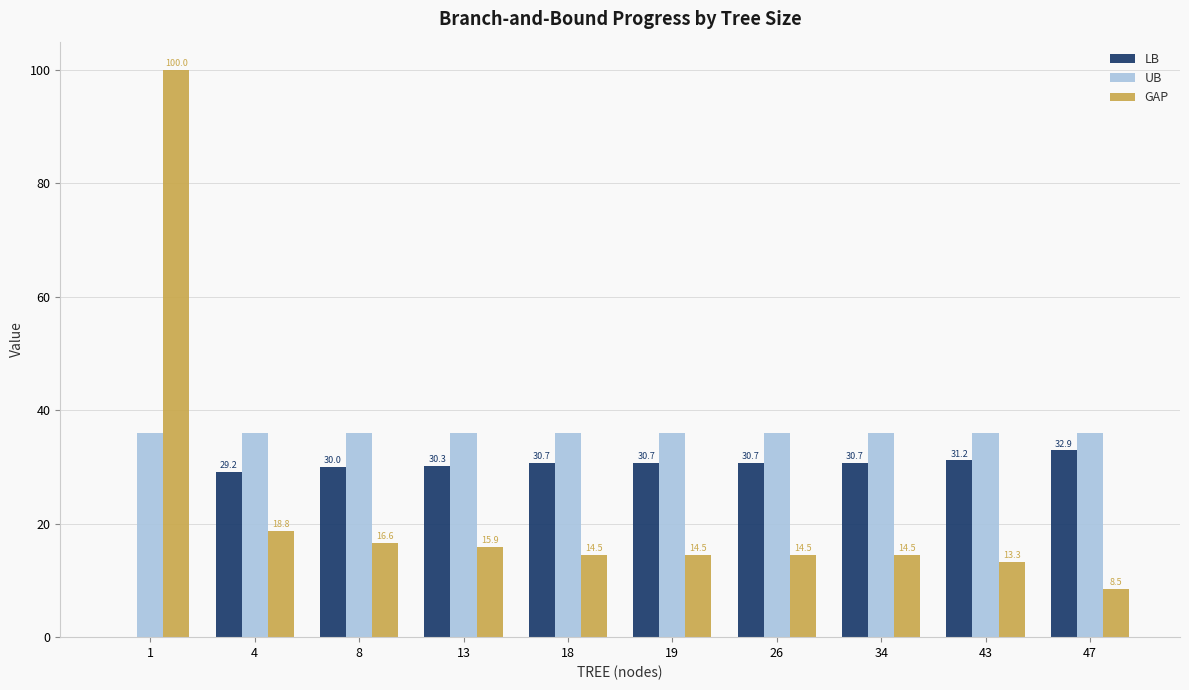

At which category is the sum across all series the highest?

1